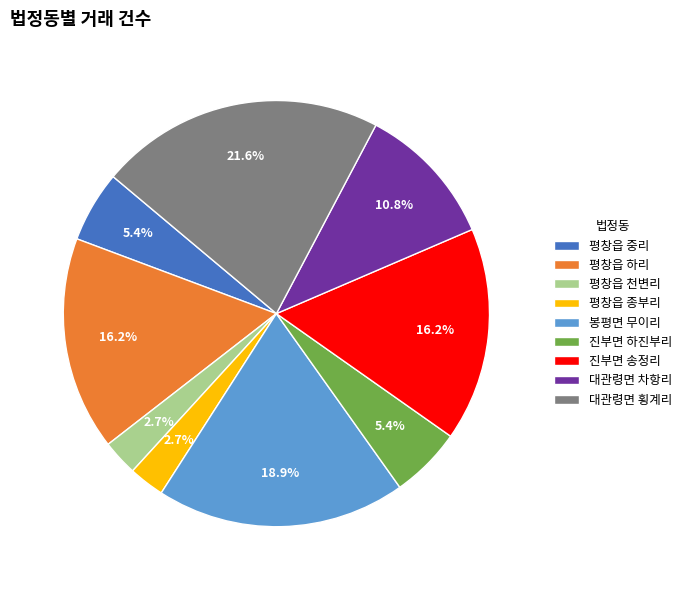

How many segments does this pie chart have?

9